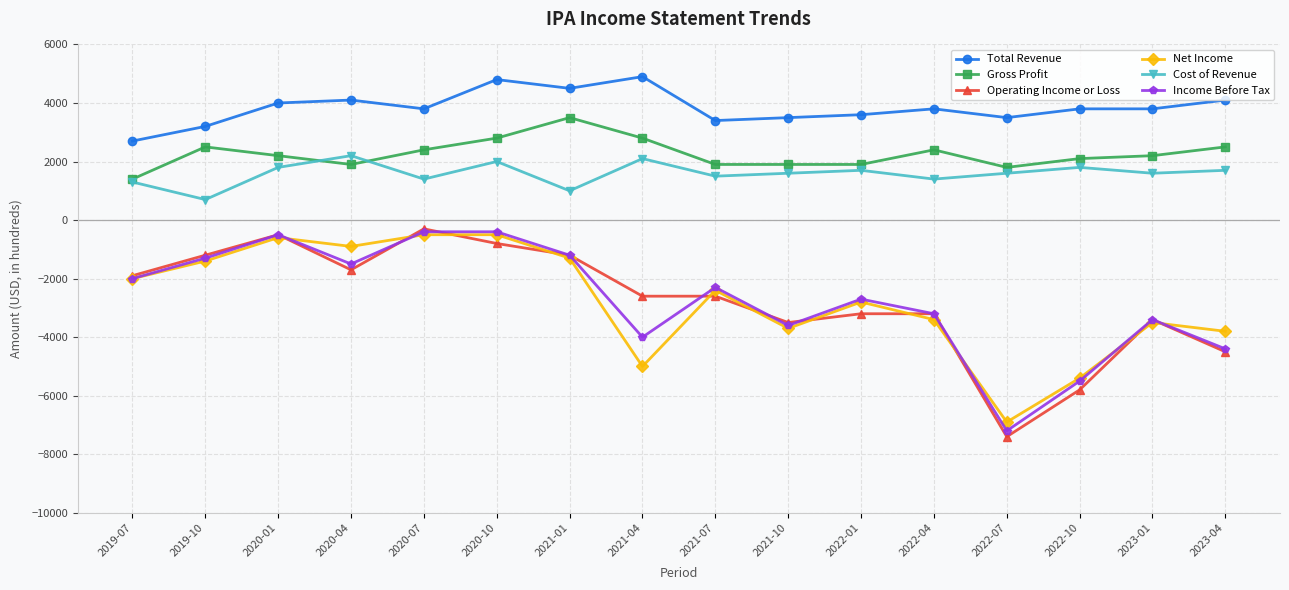

What is the value of the Net Income point at the 1st from the left?

-2000